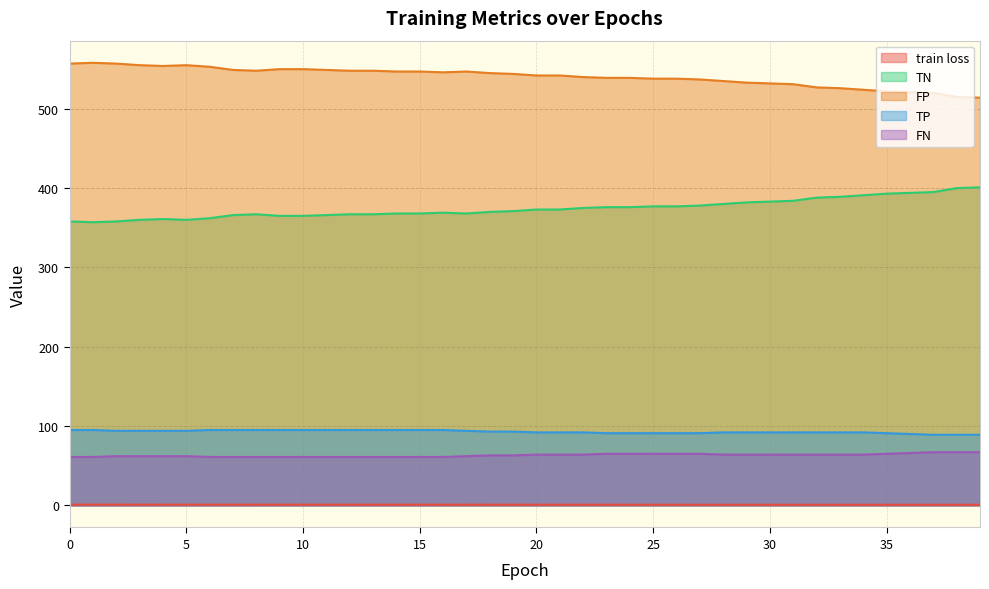

Which series has the widest spread of values?

TN